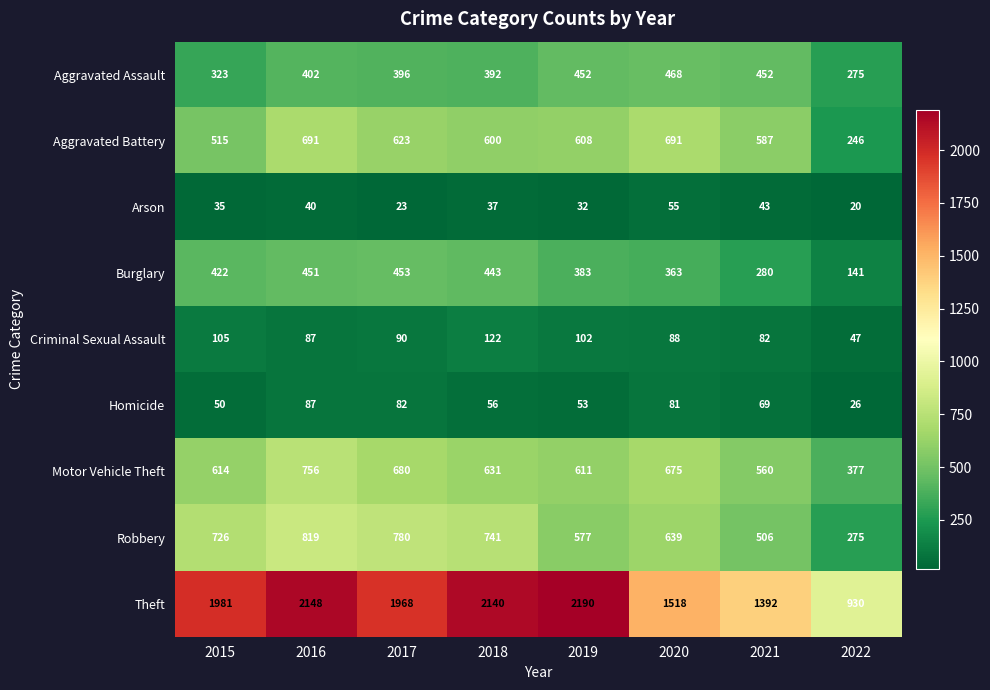

Which series has the largest total across all categories?

Theft